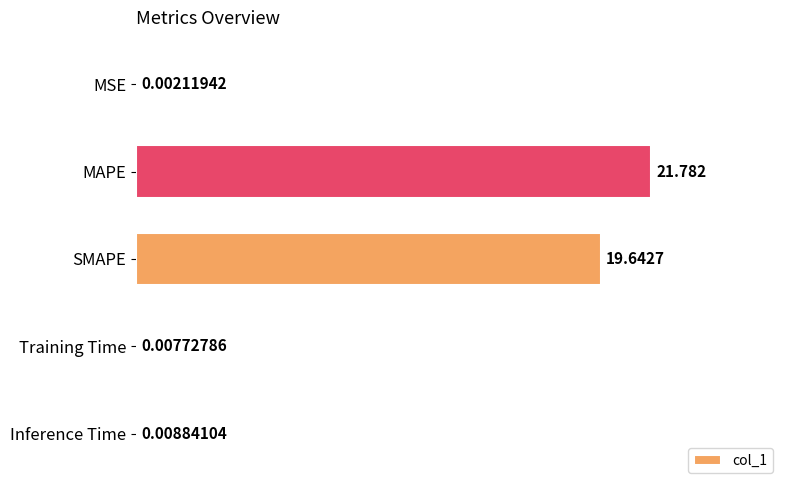

At which label is the value closest to 10?

SMAPE